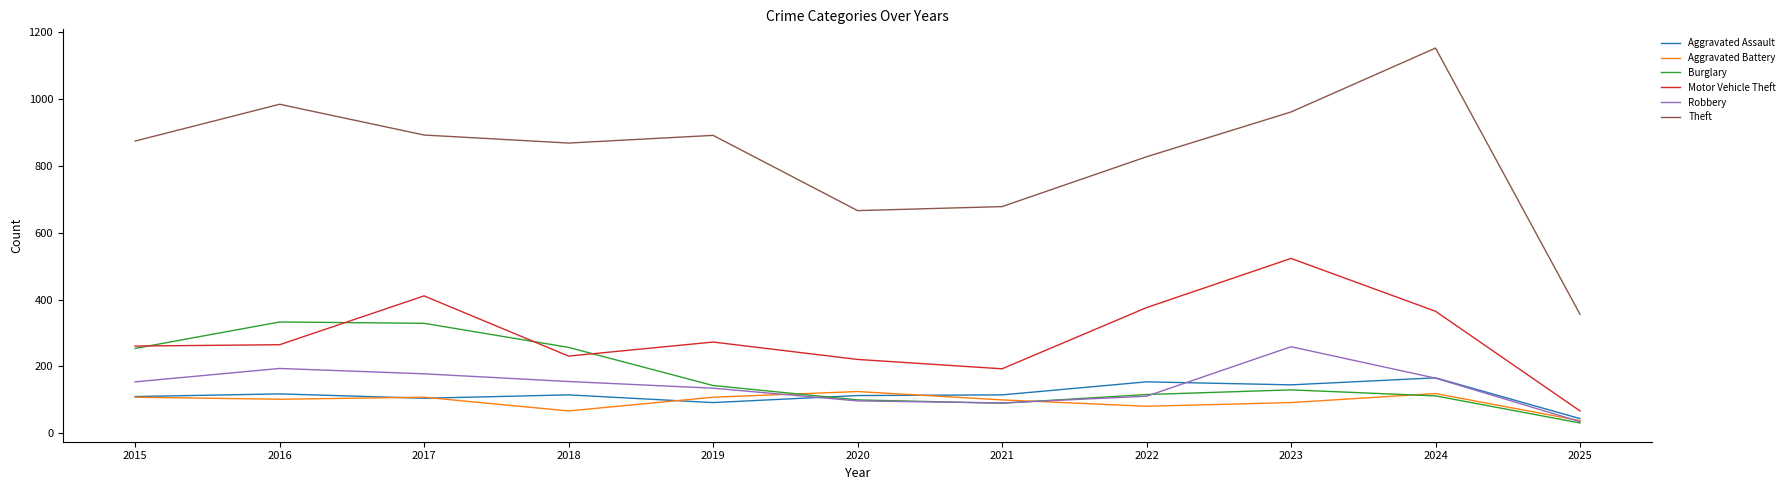

Is the value of Aggravated Battery at 2020 greater than the value of Robbery at 2025?

Yes